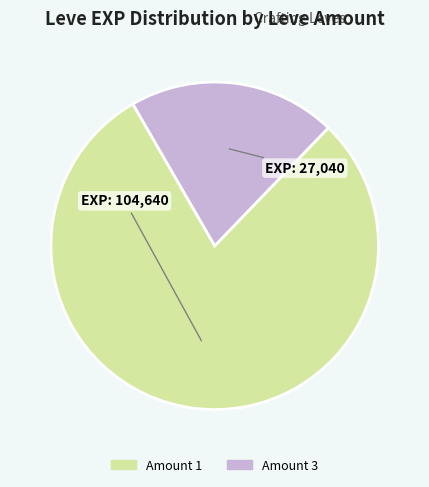

Which category has the biggest portion of the pie?

Amount 1